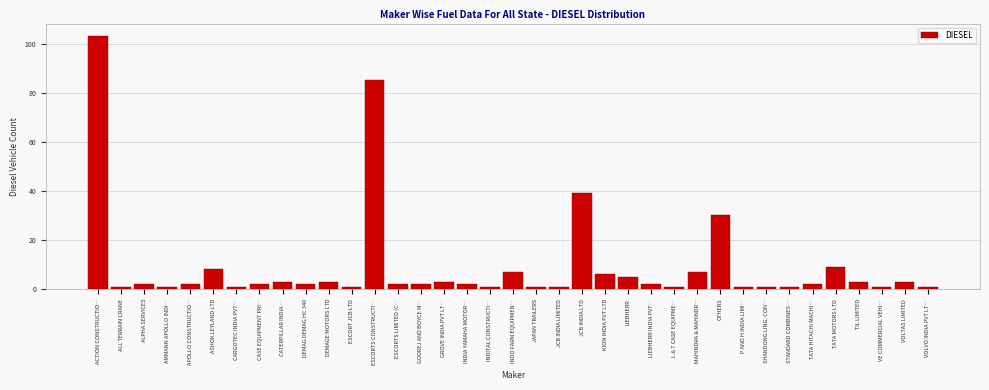

Is it true that the value at DEMAGE MOTORS LTD is 3?

True